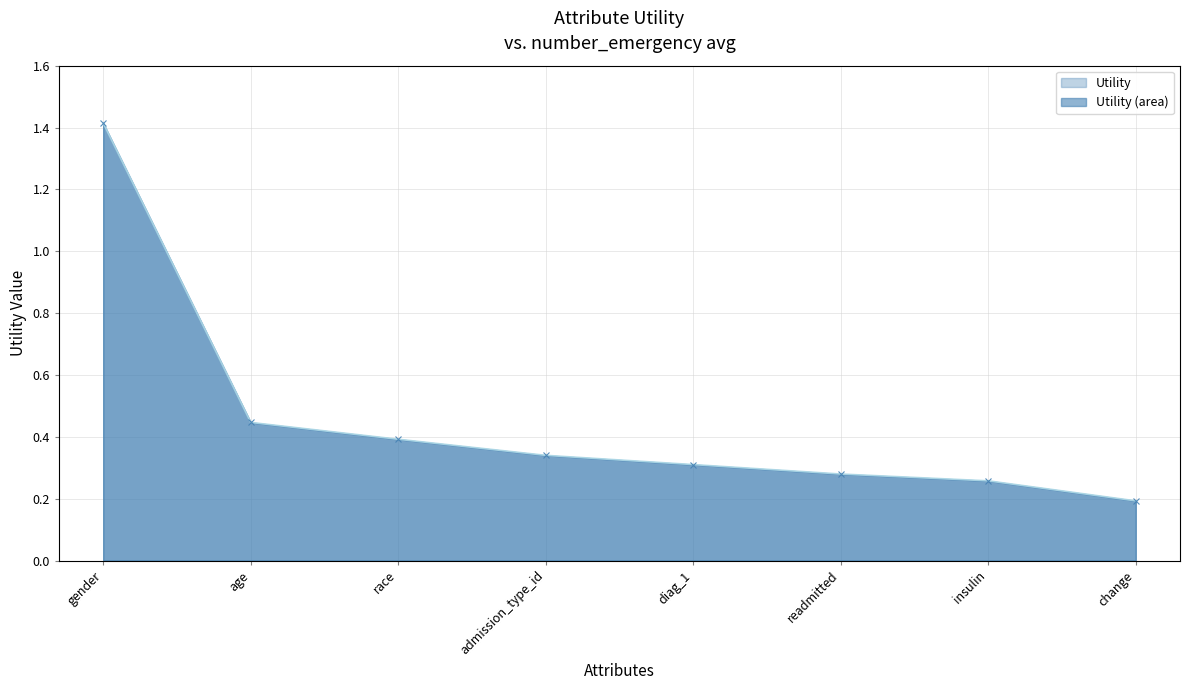

The chart shows a value of 0.3 at admission_type_id. True or false?

True